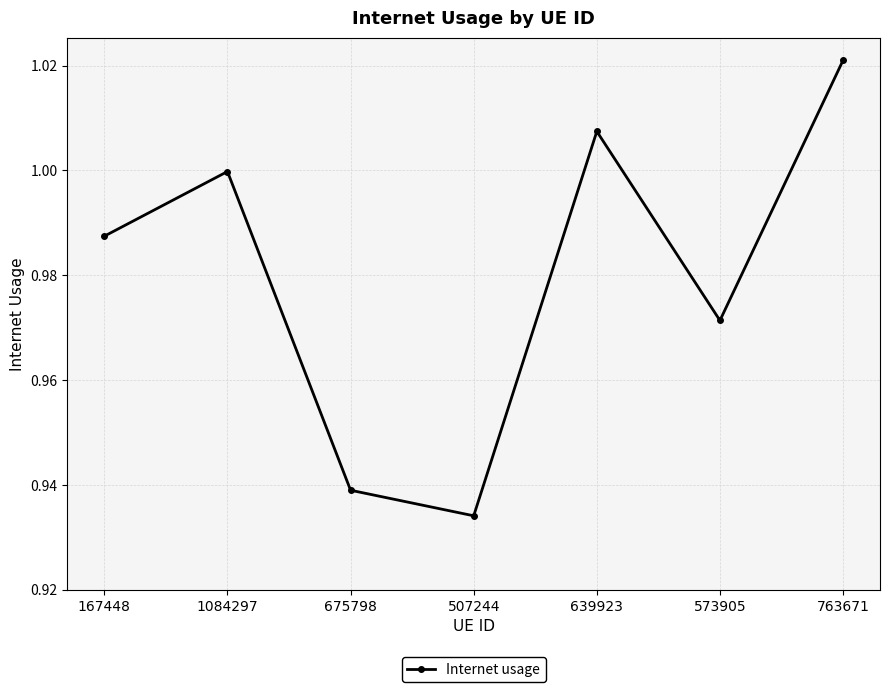

Between 763671 and 167448, which is larger?

763671